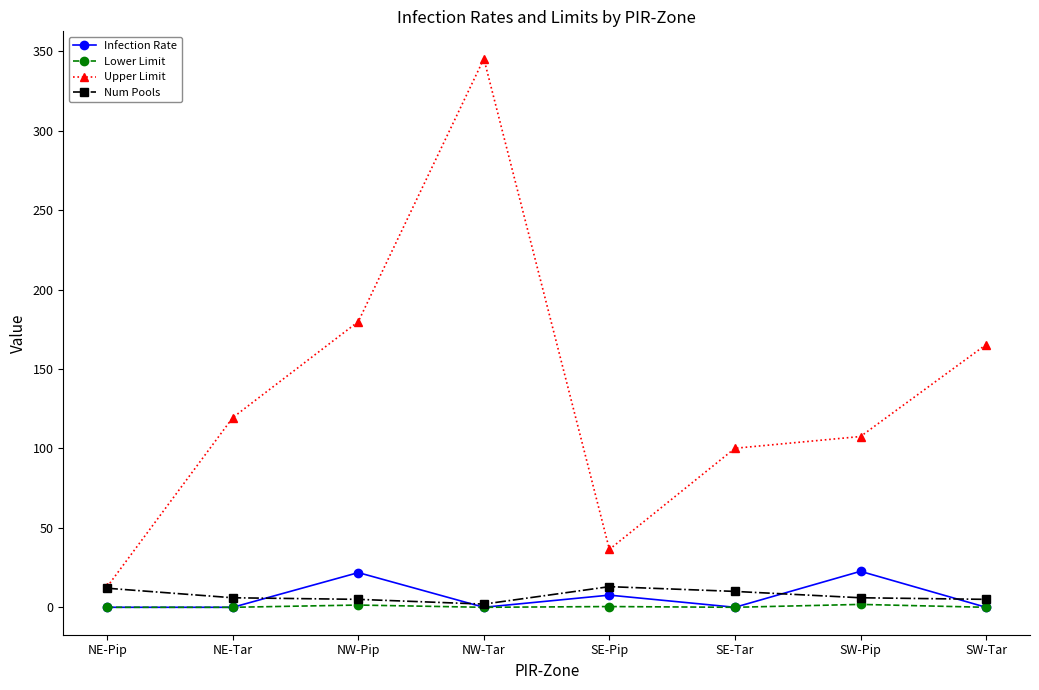

List the series in order of their peak value, highest first.

Upper Limit, Infection Rate, Num Pools, Lower Limit